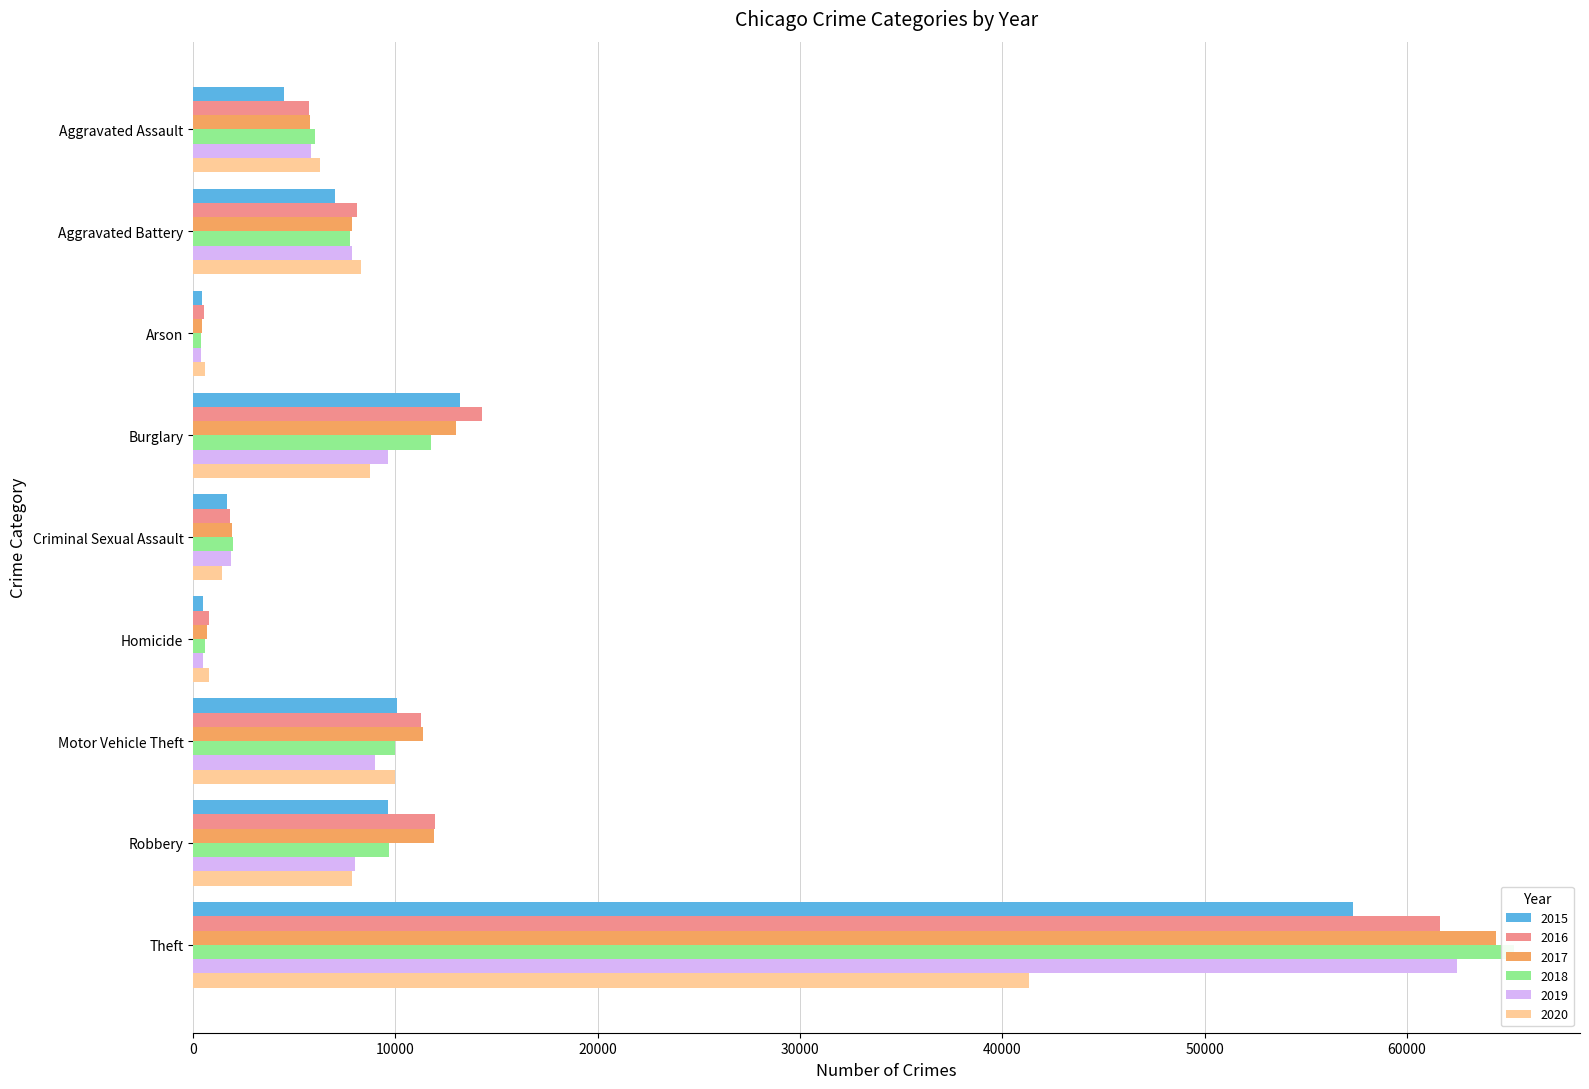

What is the difference between the maximum and minimum values in the 2018 series?

64909